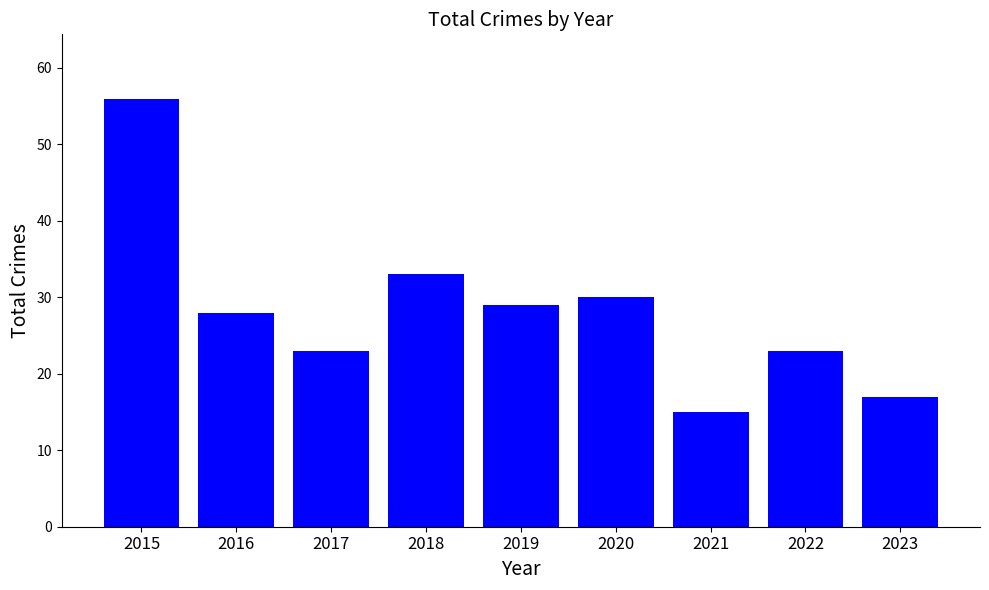

What is the value of the 6th bar from the left?

30